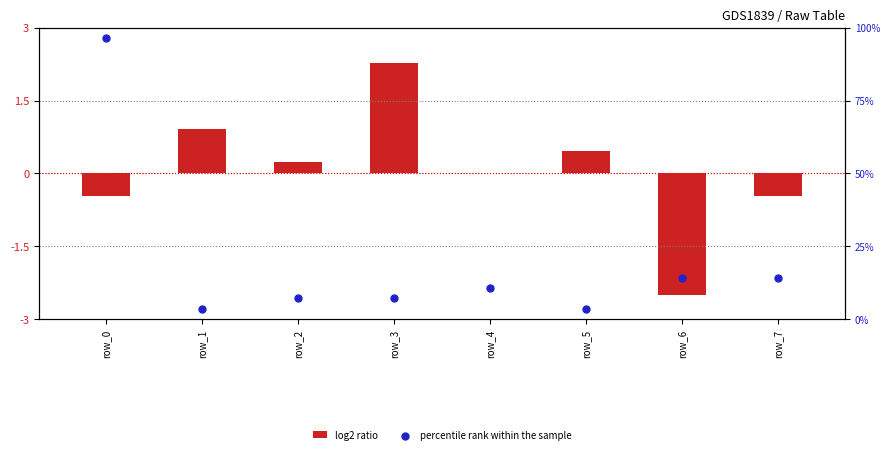

Which series has the widest spread of Y values?

percentile rank within the sample